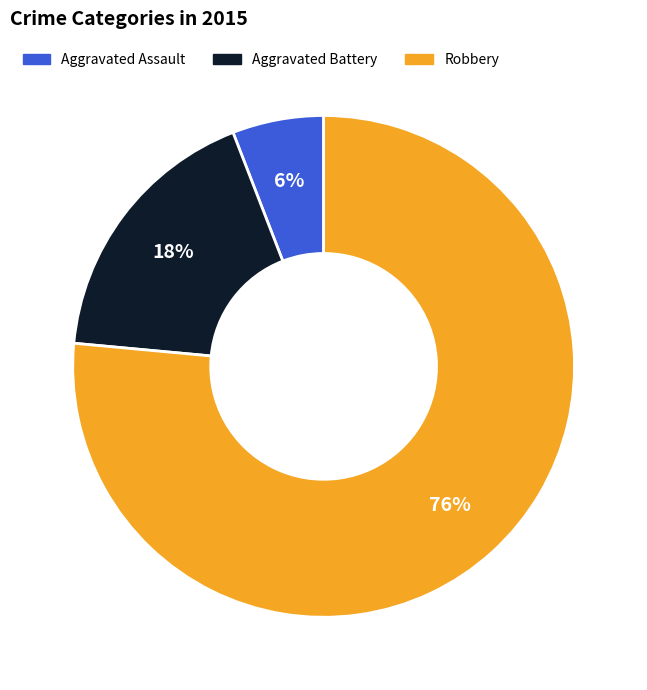

Rank the categories by value from lowest to highest.

Aggravated Assault, Aggravated Battery, Robbery